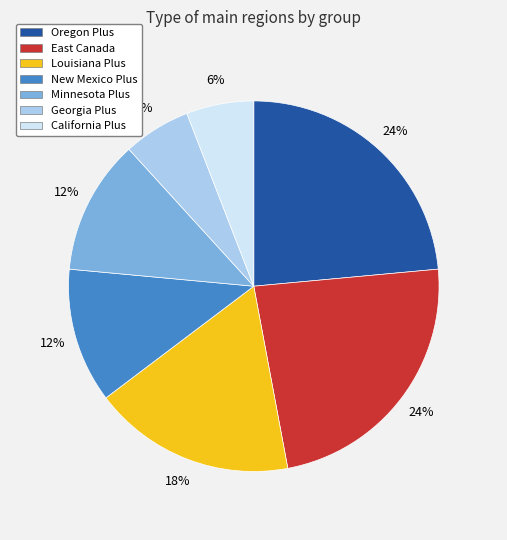

Is Oregon Plus the majority of the pie?

No